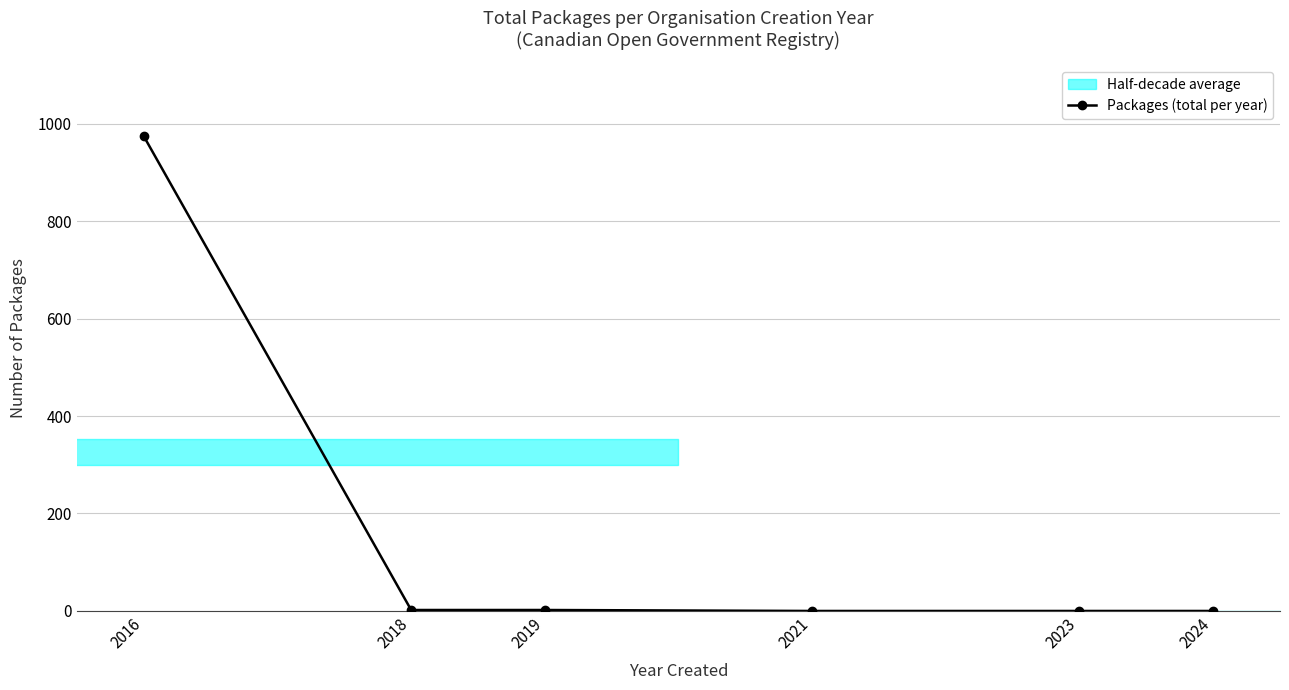

How many positive values are there?

3